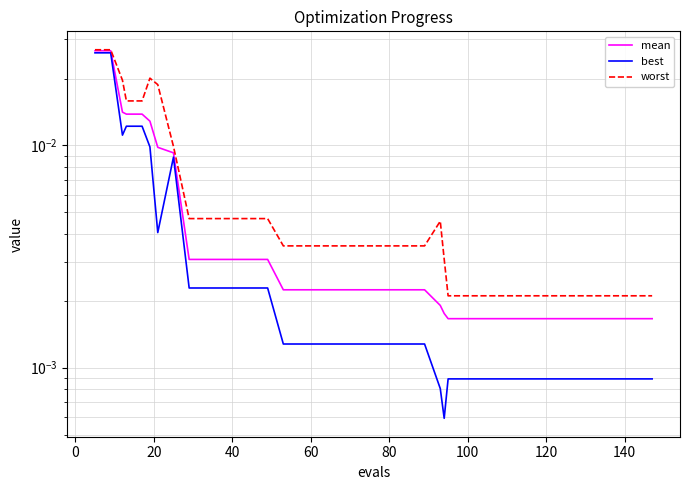

How many lines are shown in the chart?

3